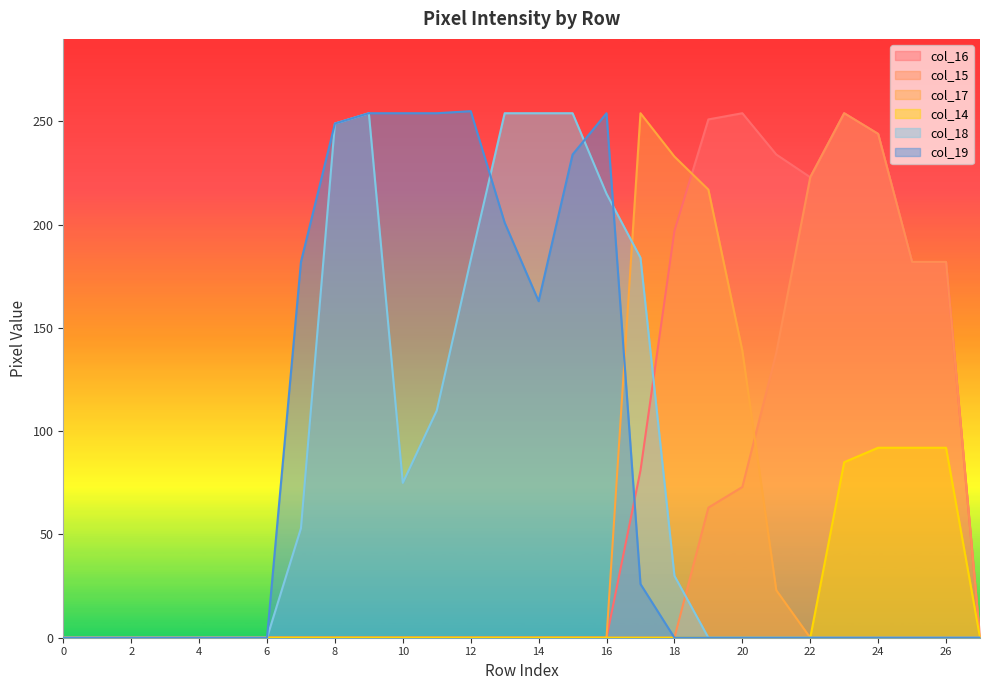

What is the sum of all col_18 values?

2115